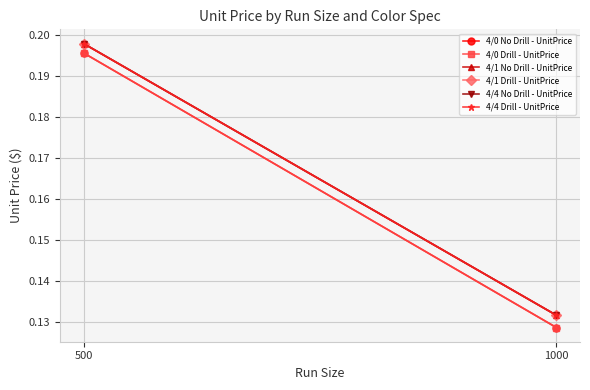

What is the total value across all series at 1000?

0.8